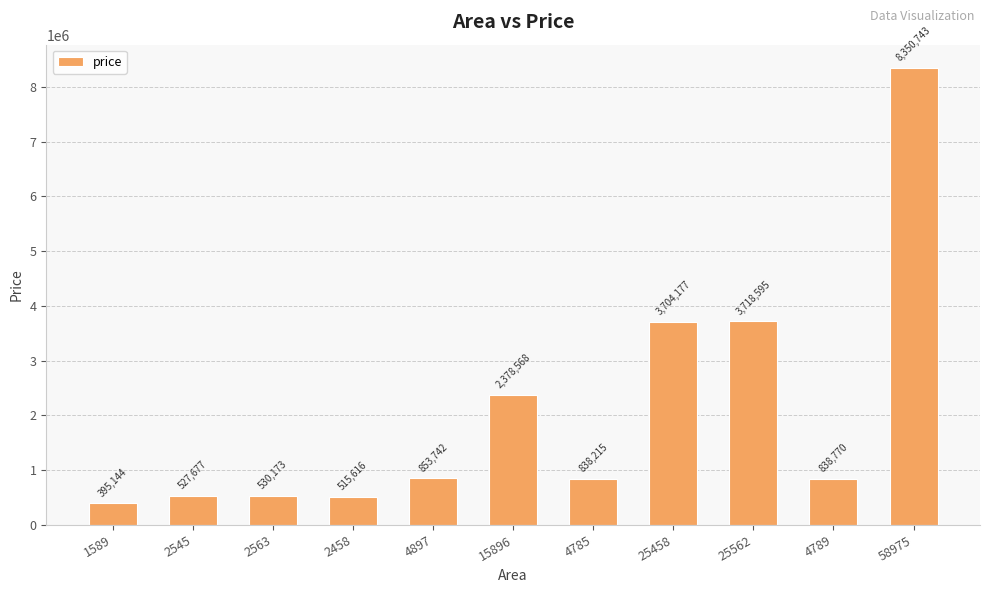

Between 2545 and 25562, which is larger?

25562